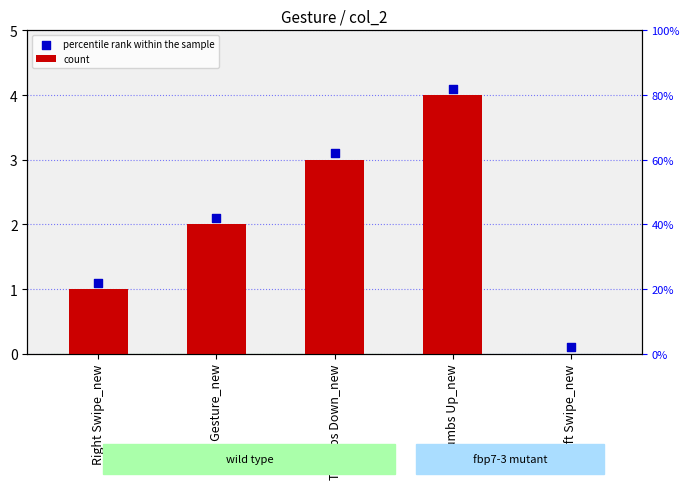

Which series contains the highest Y value?

percentile rank within the sample